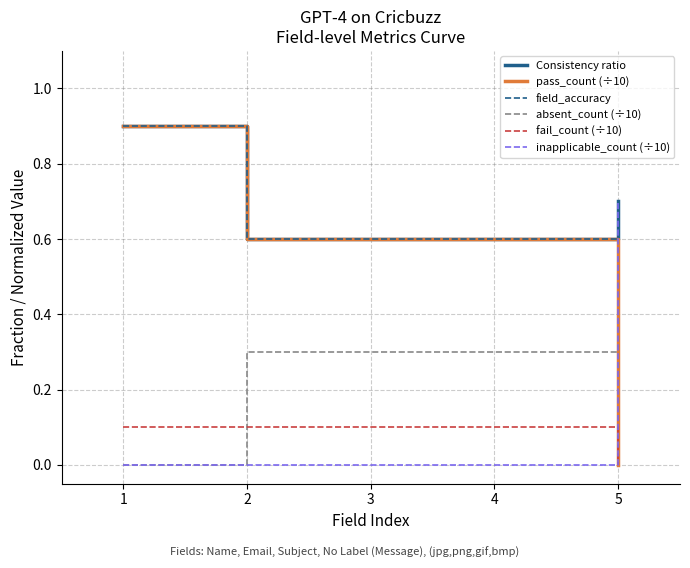

Where do pass_count (÷10) and inapplicable_count (÷10) first cross each other?

4 and 5